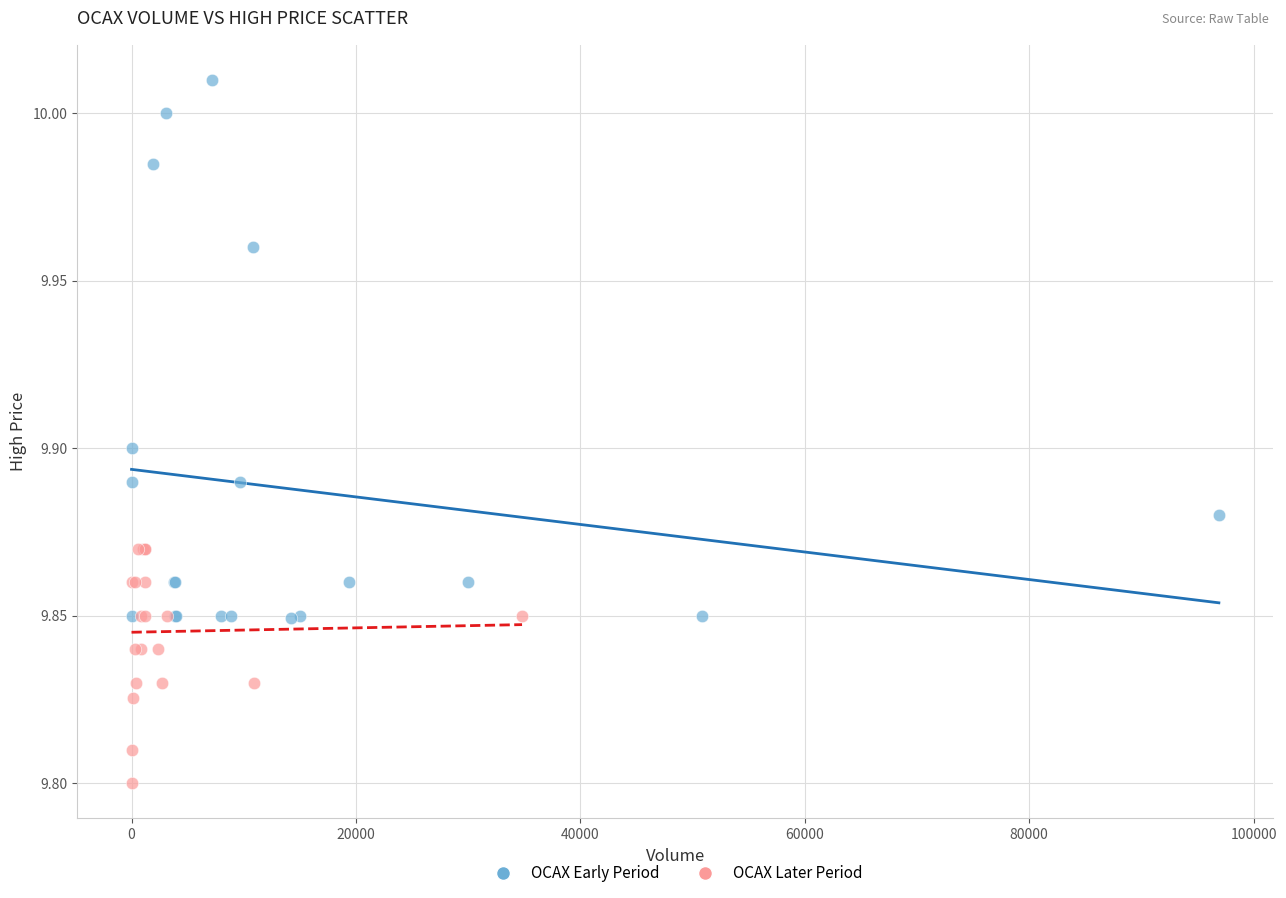

Which series contains the highest Y value?

OCAX Early Period